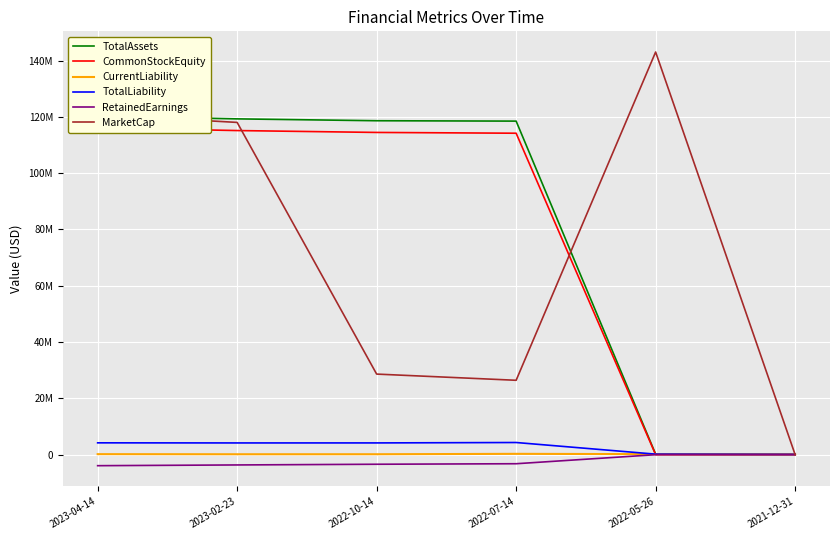

What is the value of the MarketCap point at the 5th from the left?

143016300.0